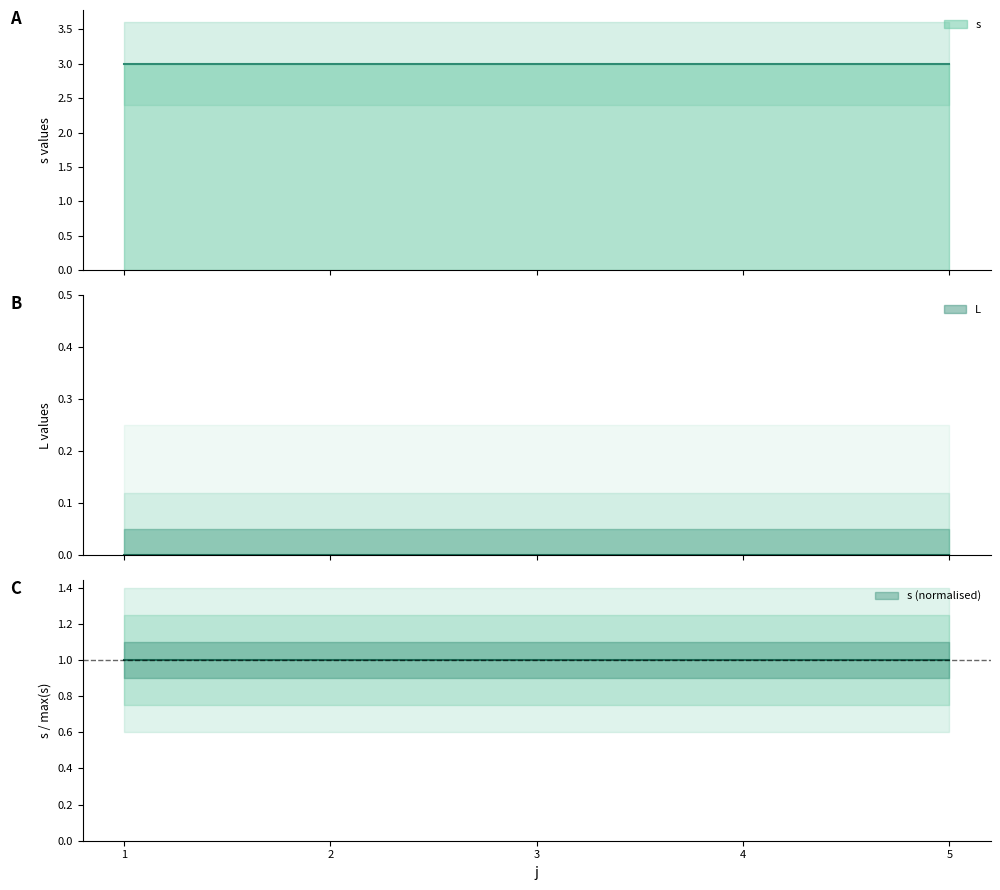

How many lines are shown in the chart?

2